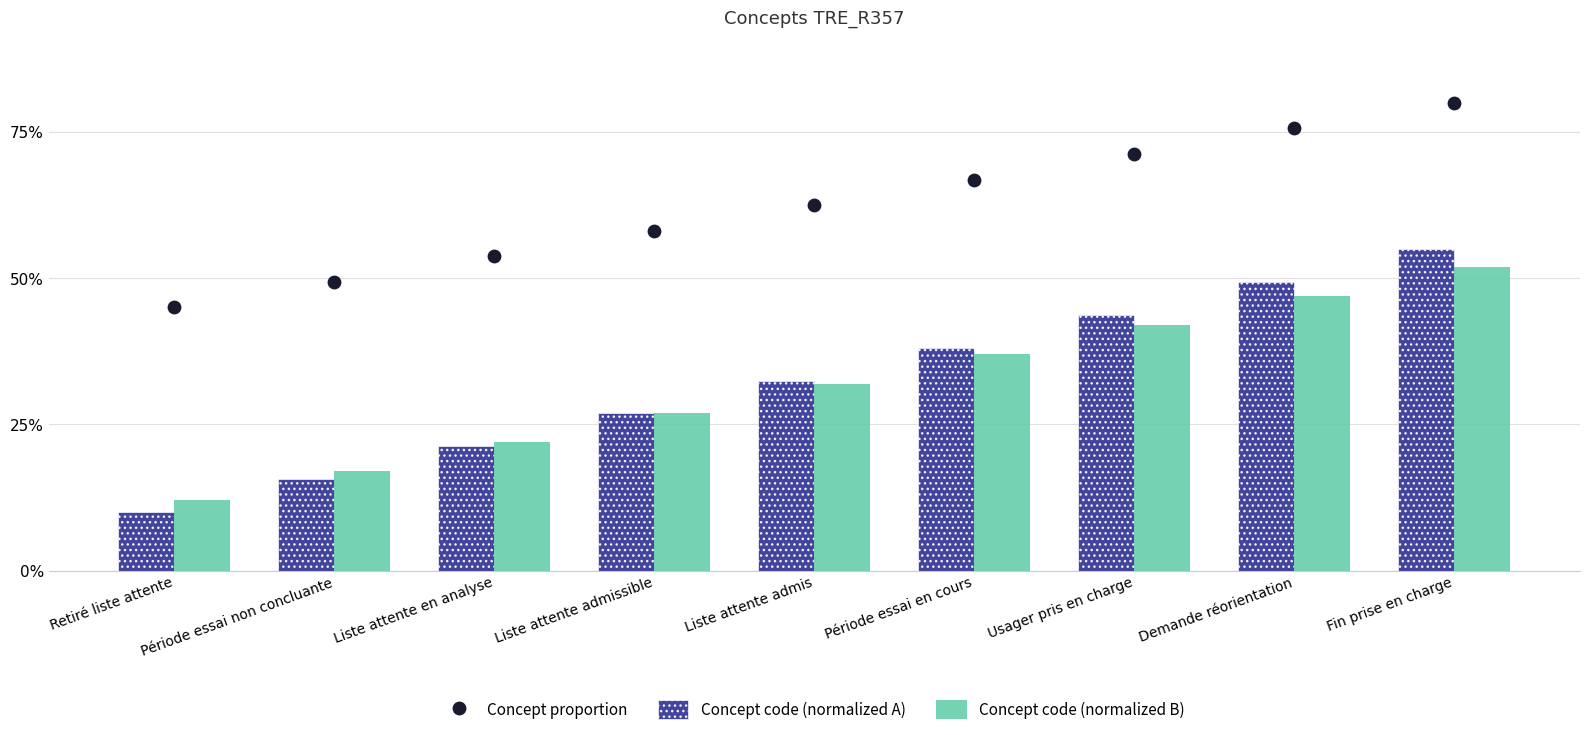

At how many categories does at least one series exceed 19?

9